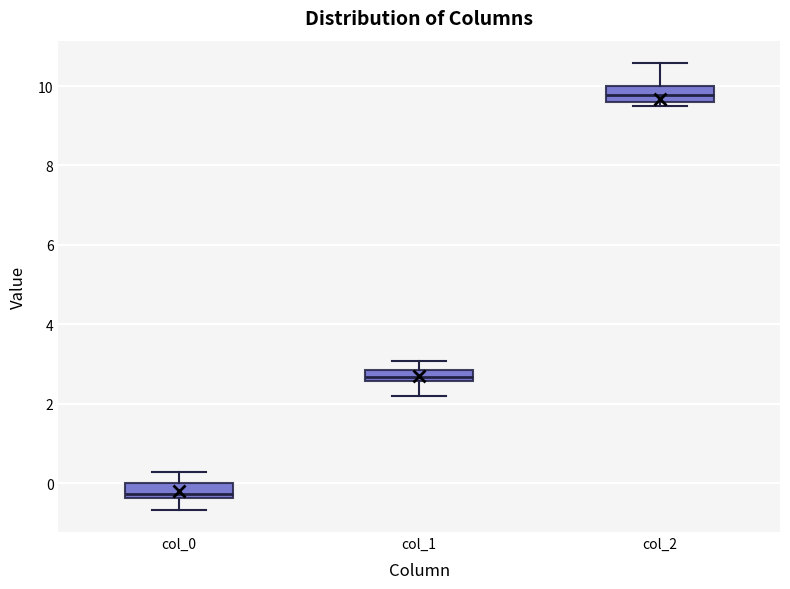

Where does the lower whisker of the box for col_0 end on the y-axis? The values are not printed on the chart, so give them approximately, as read against the axis.

-0.6